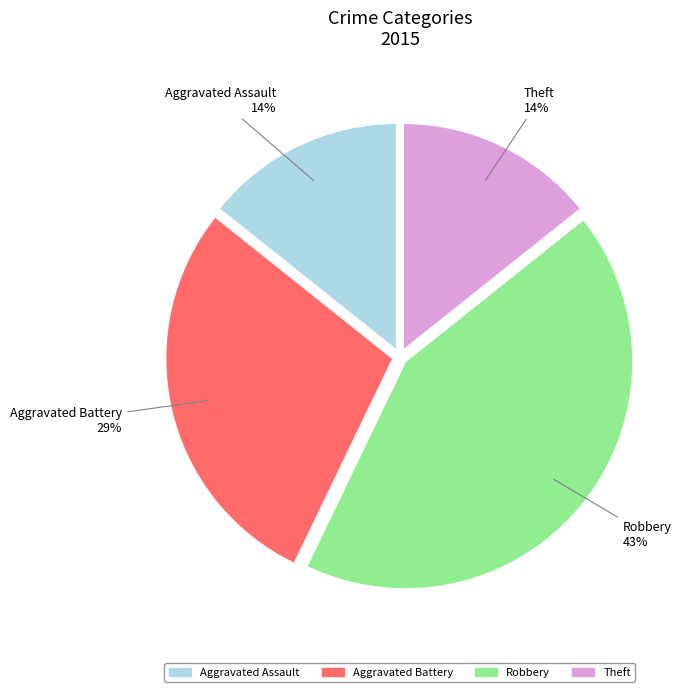

Does Aggravated Battery account for over 50% of the chart?

No